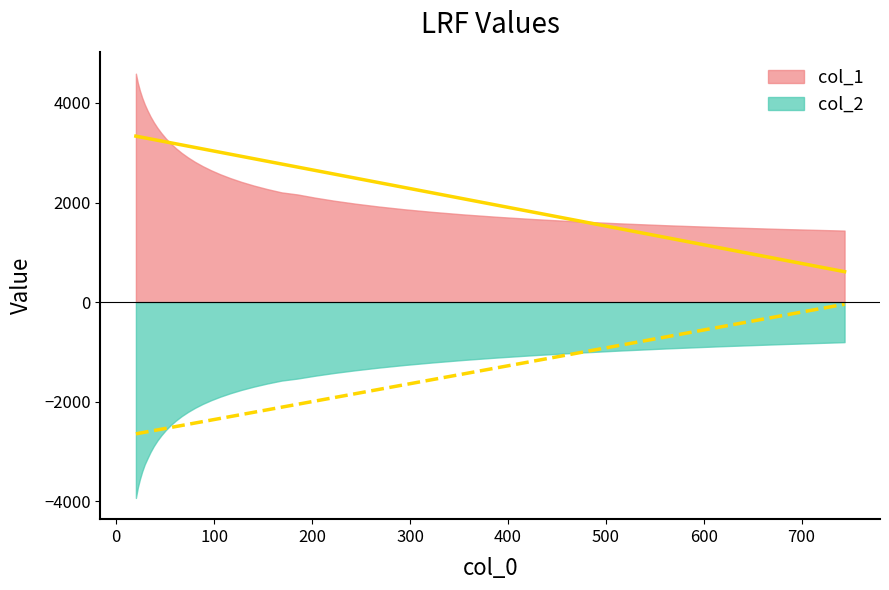

Reading left to right, transcribe all the data shown in this chart.

col_1: 4589.2	4404.4	4248.5	4106.5	3973.8	3850.7	3728.9	3612.4	3500.6	3393.4	3288.7	3188.3	3090.6	2996.5	2905.3	2816.9	2731.3	2648.6	2568.0	2490.5	2415.0	2342.4	2272.1	2204.1	2162.0	2097.7	2035.9	1976.7	1919.5	1864.5	1812.1	1761.6	1713.5	1667.4	1623.8	1582.1	1542.5	1505.1	1469.6	1436.3
col_2: -3935.1	-3728.2	-3559.7	-3404.6	-3263.4	-3141.2	-3013.4	-2893.9	-2780.9	-2674.6	-2571.4	-2473.7	-2380.5	-2291.5	-2206.8	-2125.3	-2047.1	-1972.7	-1900.8	-1831.5	-1764.6	-1700.2	-1637.7	-1577.5	-1536.2	-1478.9	-1423.1	-1369.2	-1315.9	-1263.8	-1213.2	-1163.1	-1114.3	-1066.5	-1020.2	-974.6	-930.1	-887.1	-845.4	-805.0